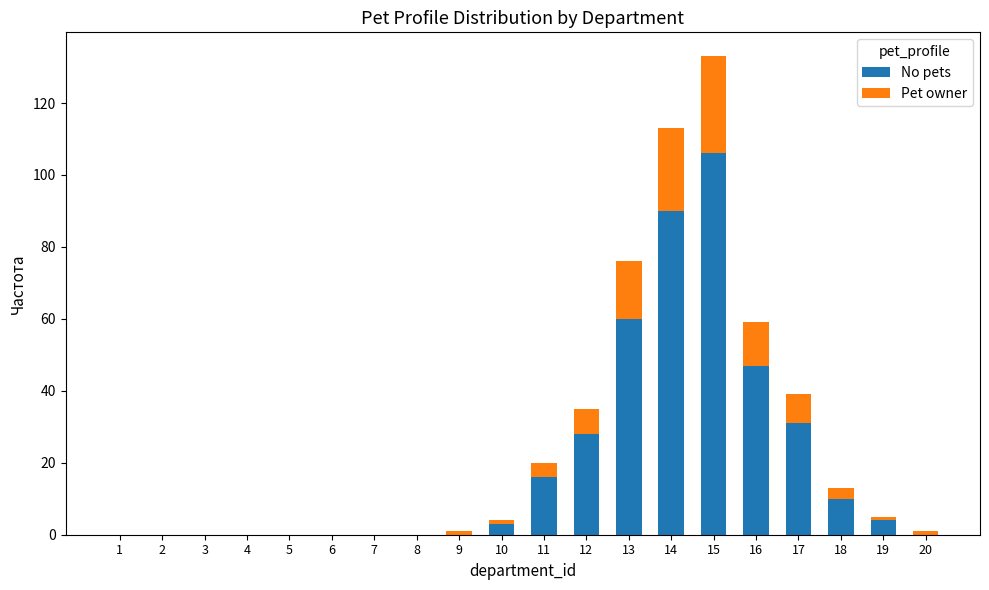

Where is No pets nearest to the value 53?

16